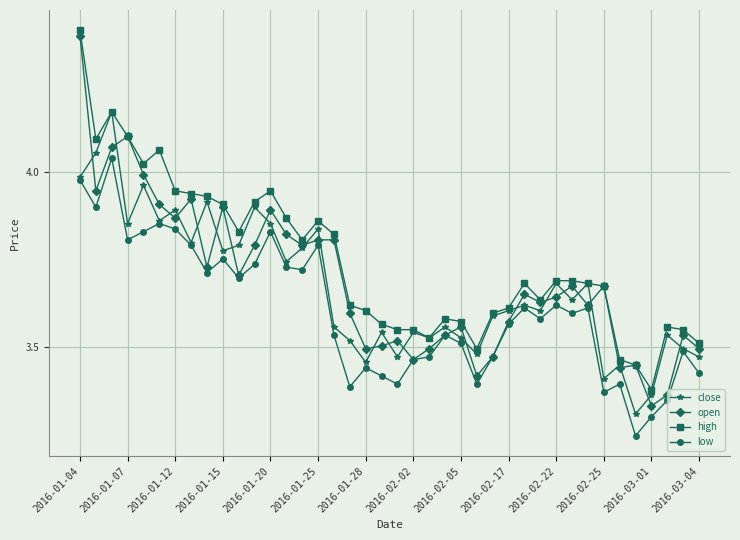

Which series has the largest range (max minus min)?

open